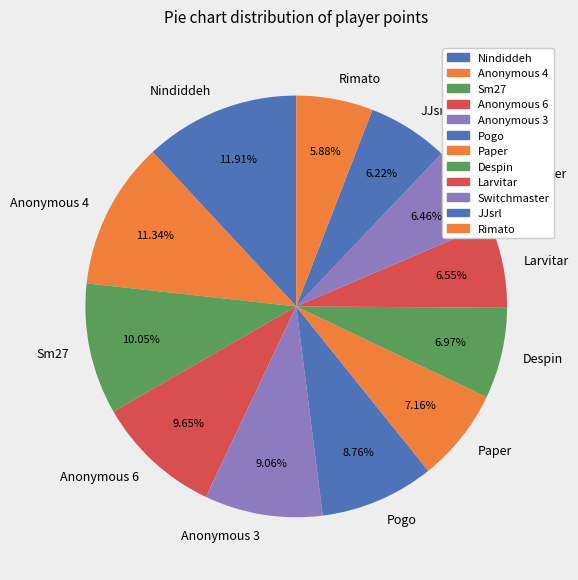

Does Pogo represent more than half of the total?

No